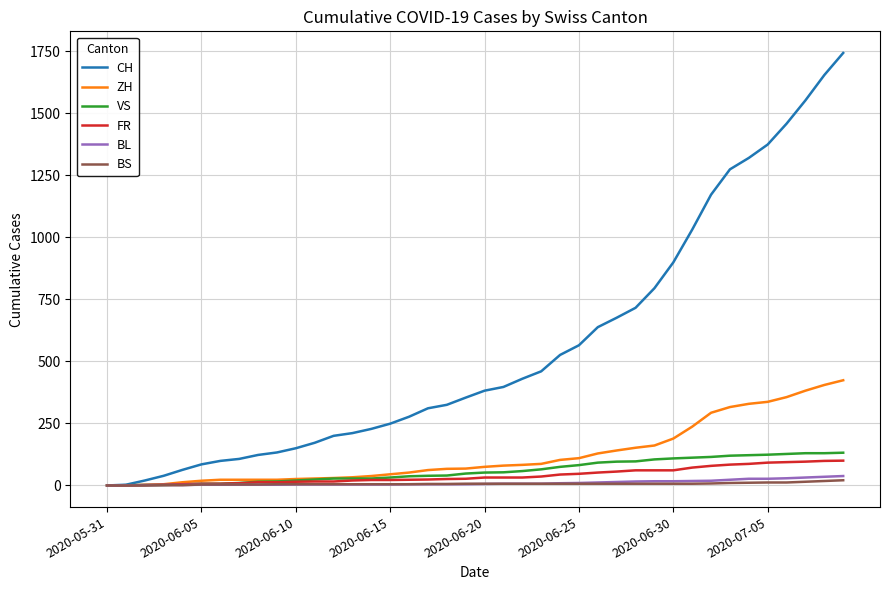

What is the greatest value displayed?

1743